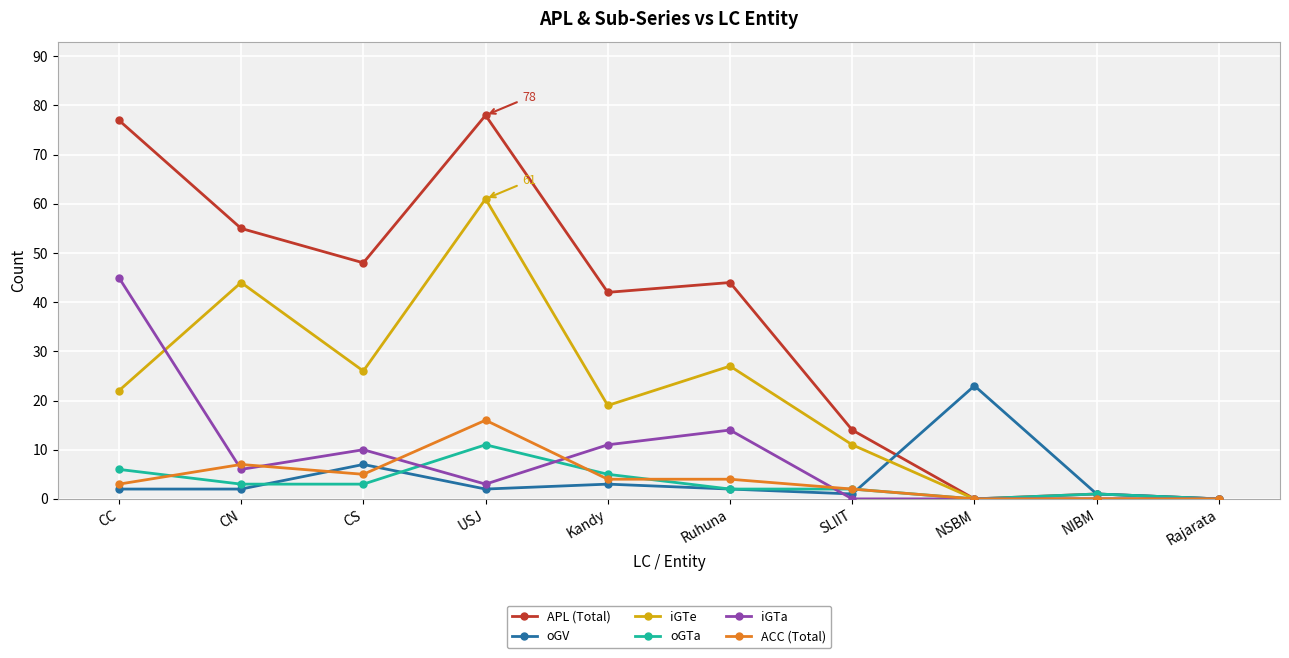

Reading right to left, list all the values displayed in this chart.

APL (Total): Rajarata=0	NIBM=1	NSBM=0	SLIIT=14	Ruhuna=44	Kandy=42	USJ=78	CS=48	CN=55	CC=77
oGV: Rajarata=0	NIBM=1	NSBM=23	SLIIT=1	Ruhuna=2	Kandy=3	USJ=2	CS=7	CN=2	CC=2
iGTe: Rajarata=0	NIBM=0	NSBM=0	SLIIT=11	Ruhuna=27	Kandy=19	USJ=61	CS=26	CN=44	CC=22
oGTa: Rajarata=0	NIBM=1	NSBM=0	SLIIT=2	Ruhuna=2	Kandy=5	USJ=11	CS=3	CN=3	CC=6
iGTa: Rajarata=0	NIBM=0	NSBM=0	SLIIT=0	Ruhuna=14	Kandy=11	USJ=3	CS=10	CN=6	CC=45
ACC (Total): Rajarata=0	NIBM=0	NSBM=0	SLIIT=2	Ruhuna=4	Kandy=4	USJ=16	CS=5	CN=7	CC=3